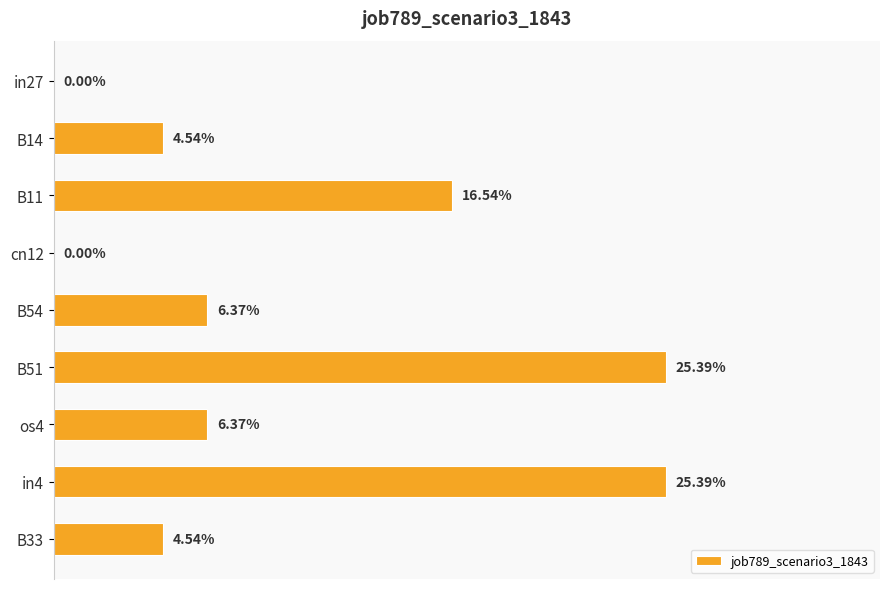

How many bars are there in total?

9